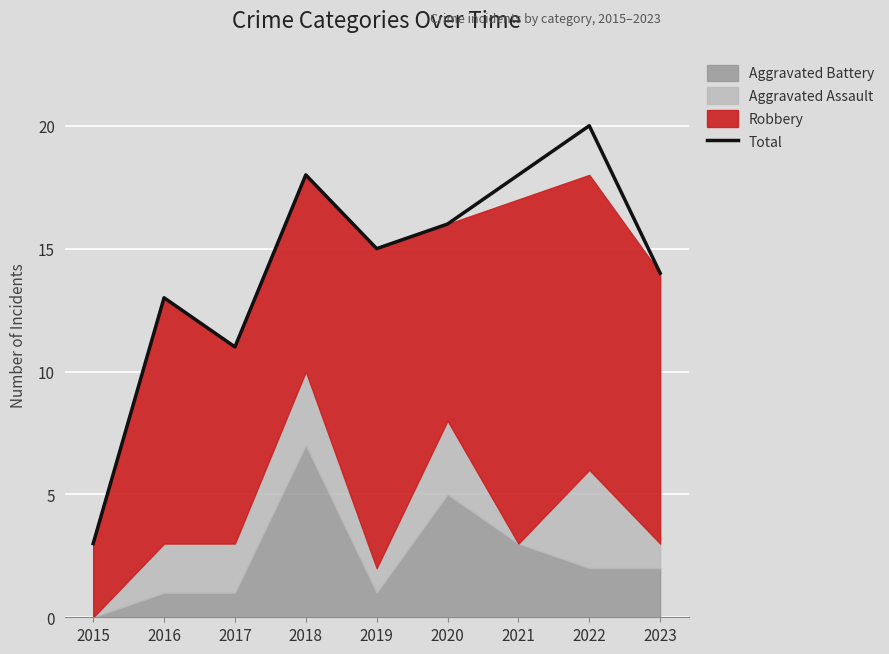

Reading left to right, transcribe all the data shown in this chart.

2015=3	2016=13	2017=11	2018=18	2019=15	2020=16	2021=18	2022=20	2023=14